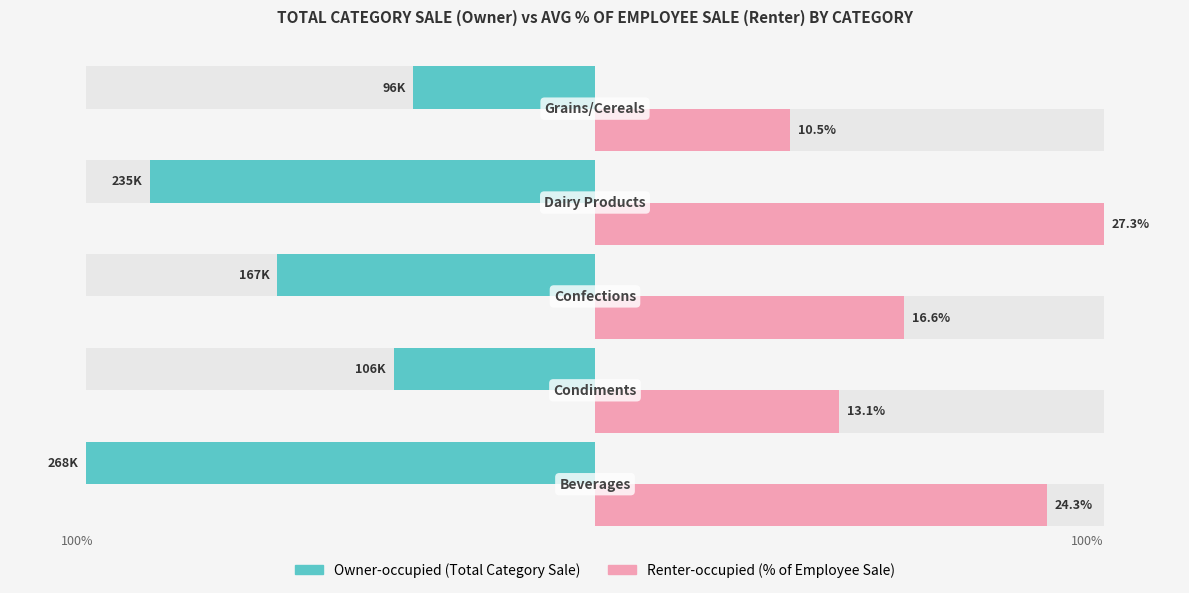

List the series in order of their peak value, highest first.

Renter-occupied, Owner-occupied